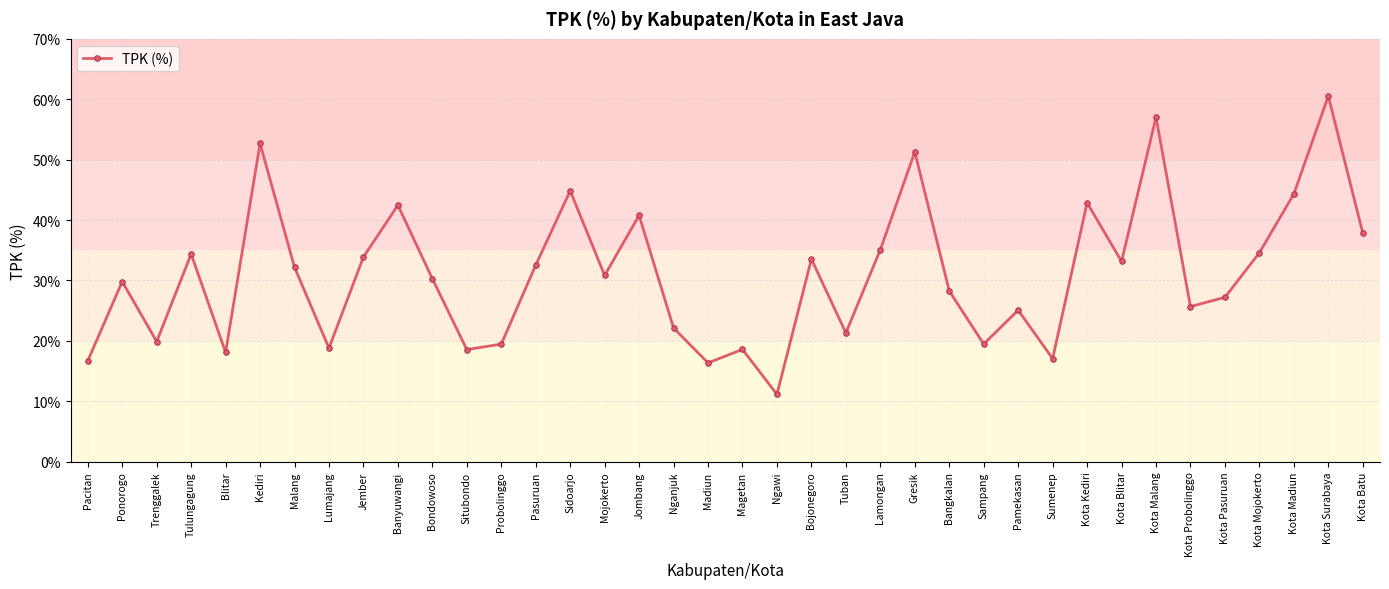

The chart shows a value of 25.1 at Pamekasan. True or false?

True